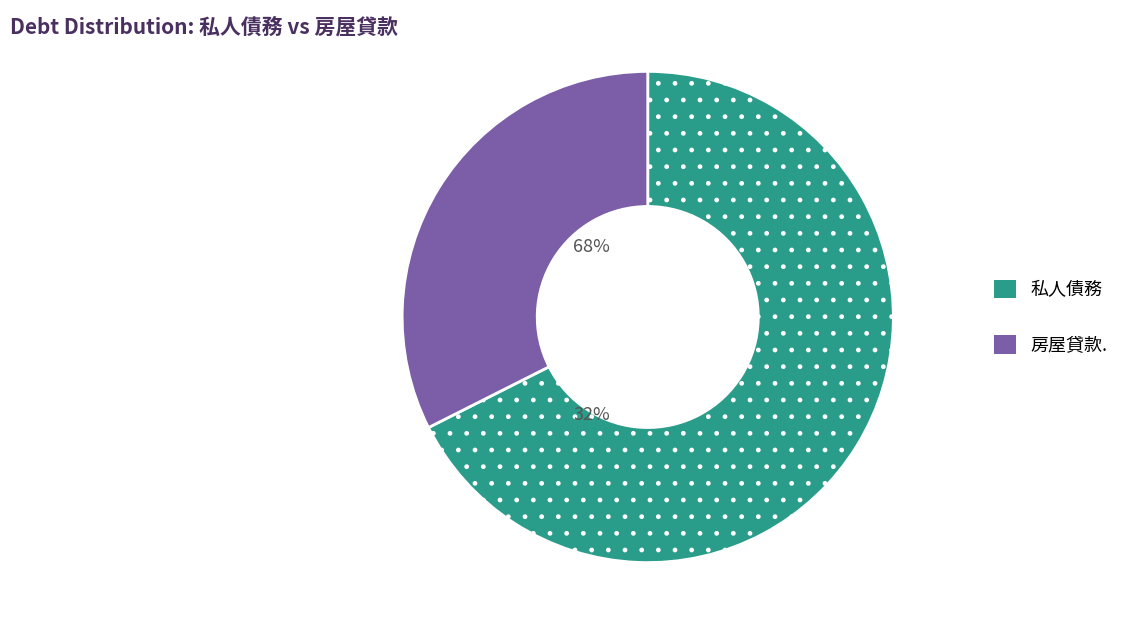

Which slice is the largest?

私人債務